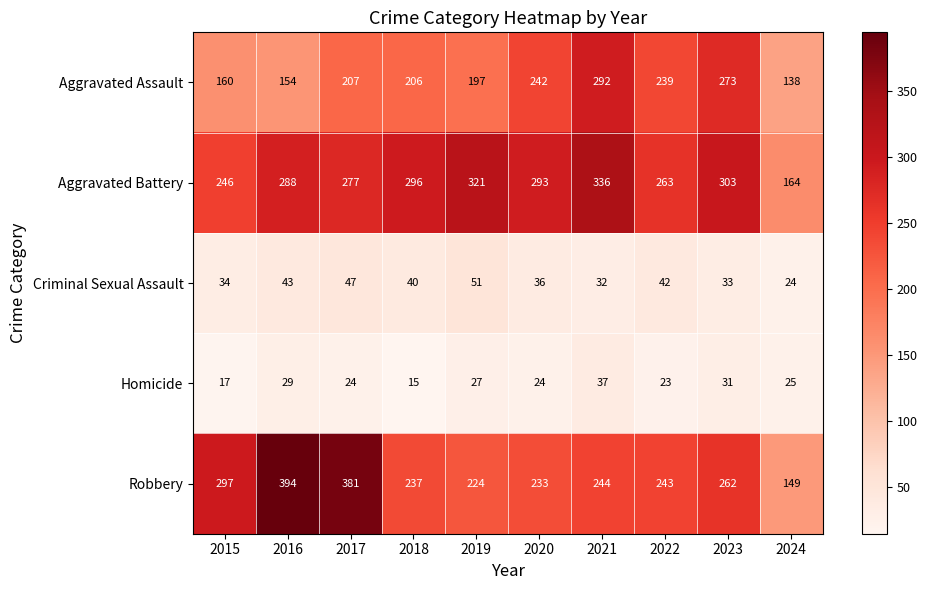

What is the sum of all Aggravated Battery values?

2787